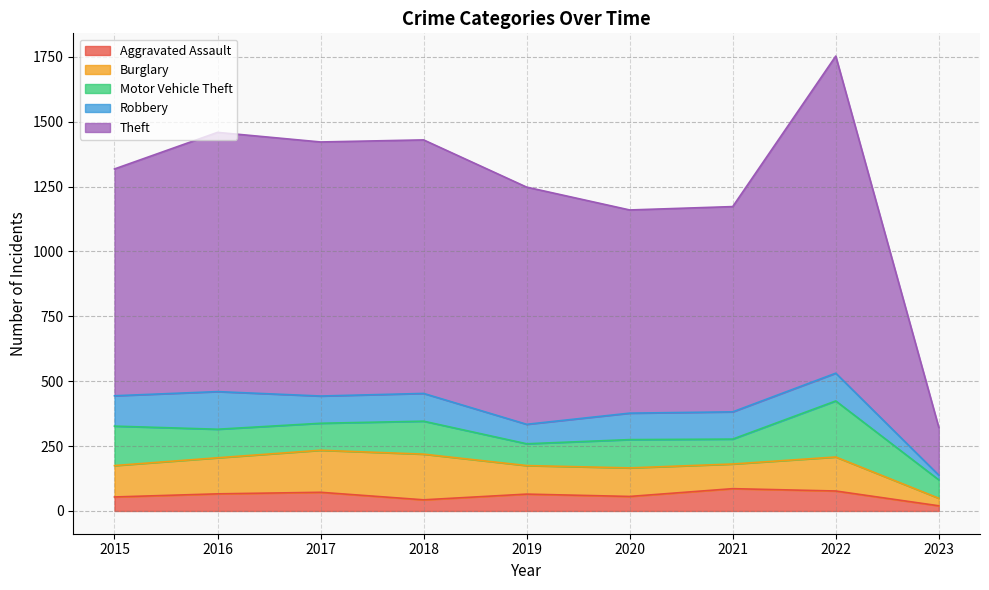

What value does the Aggravated Assault series have at 2021?

86